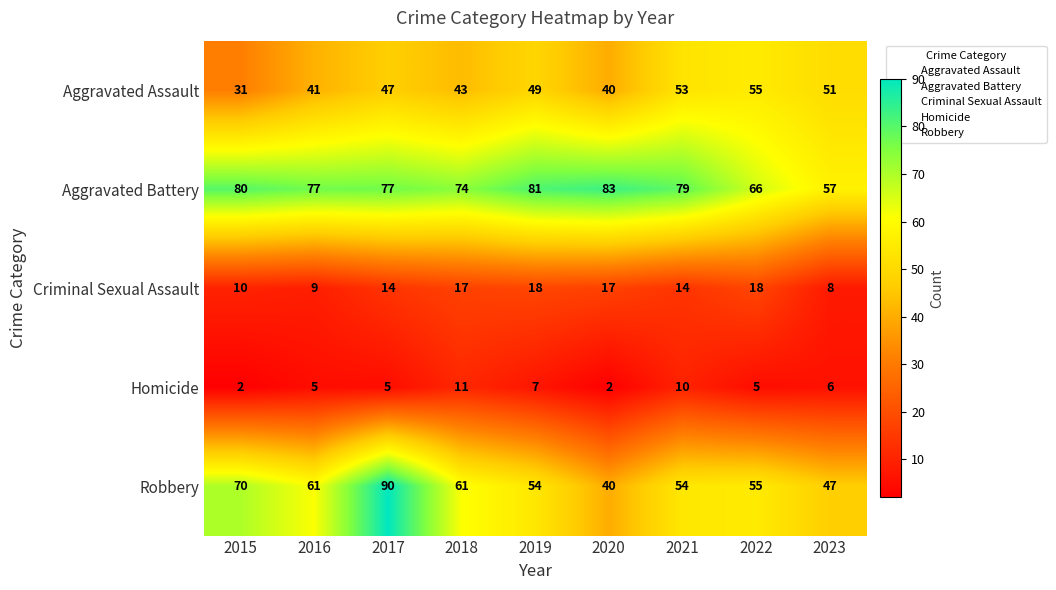

What is the difference between the second highest and second lowest values in the Criminal Sexual Assault series?

9